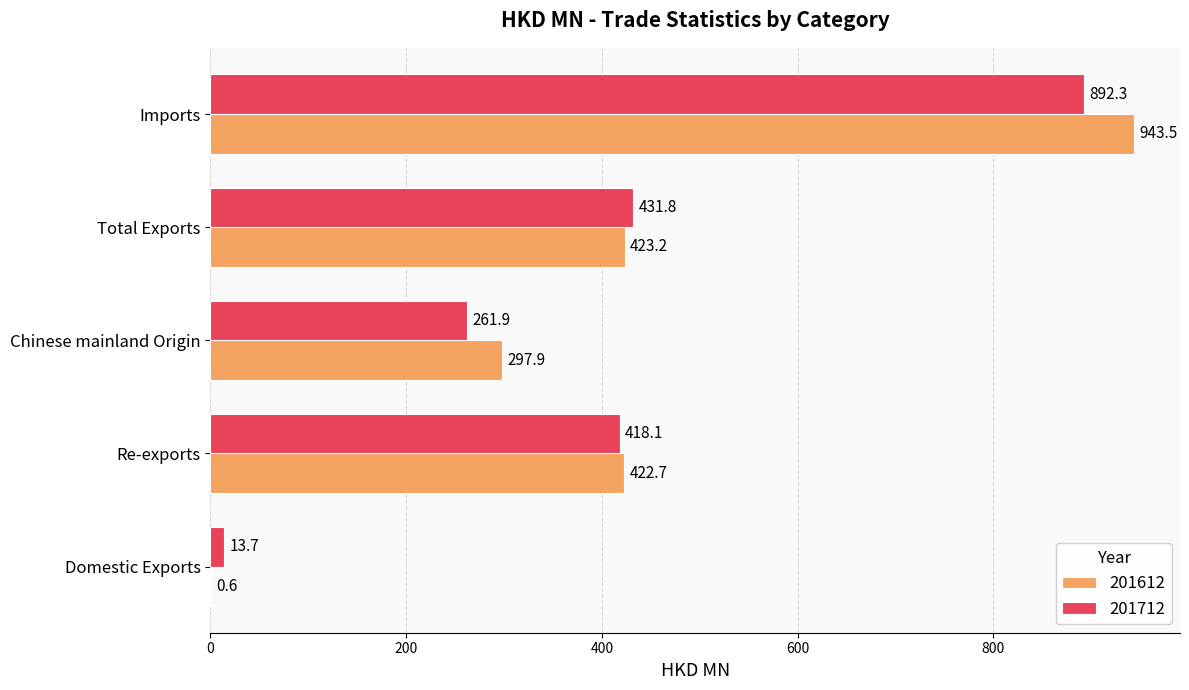

True or false: 201712 has a value of 418.1 at Re-exports.

True